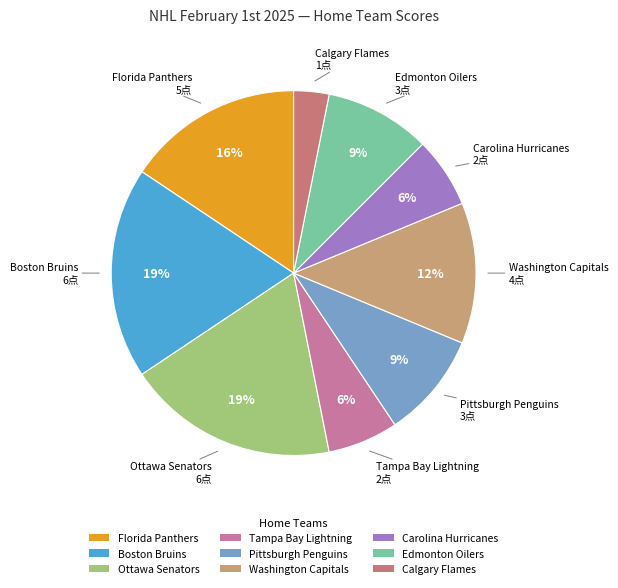

How many slices are in this pie chart?

9